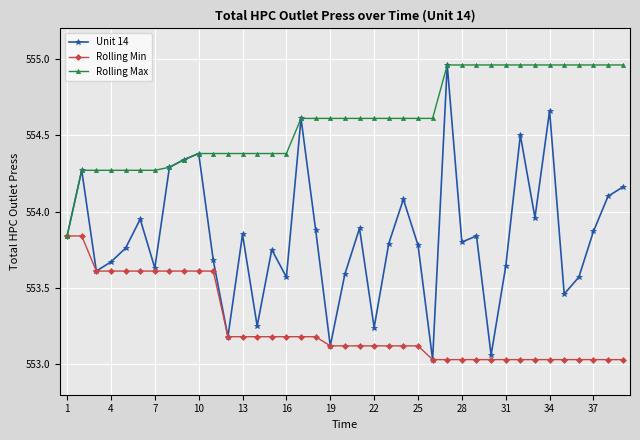

What is the value of the Unit 14 point at the 24th from the left?

554.1